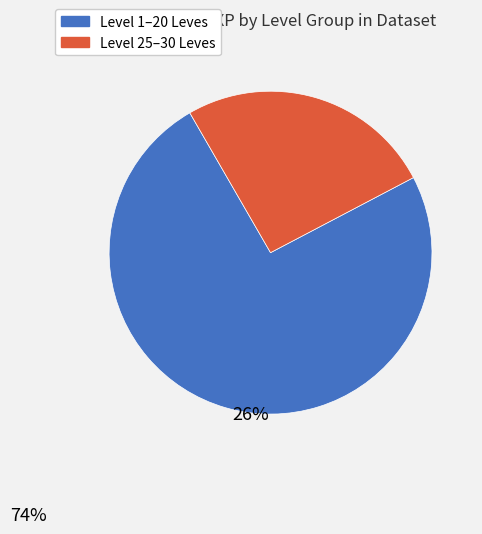

Does any single category account for the majority?

Yes